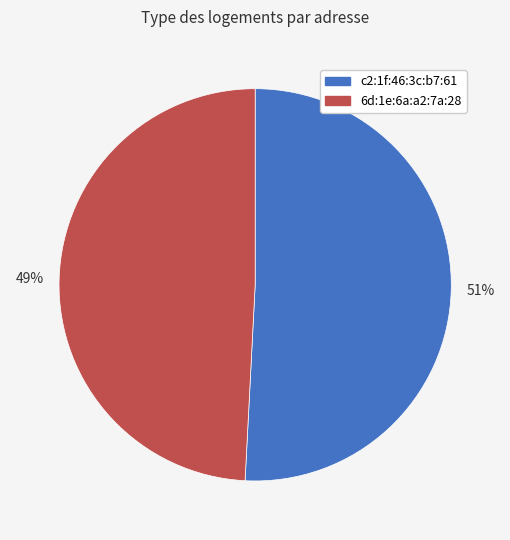

Count the number of slices in the pie.

2